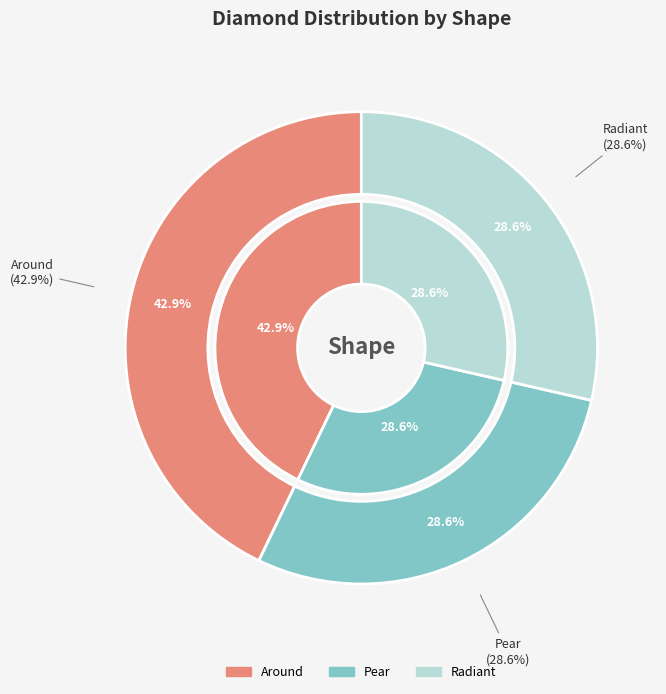

Does Radiant account for over 50% of the chart?

No